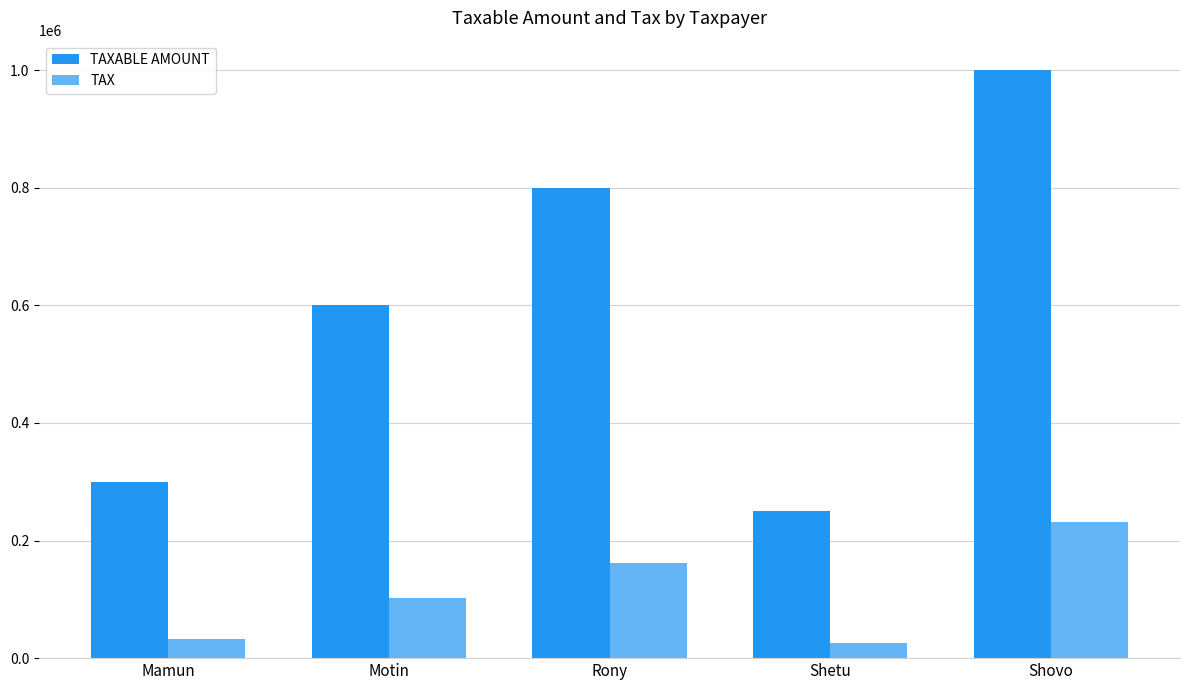

True or false: TAX has a value of 102000 at Motin.

True